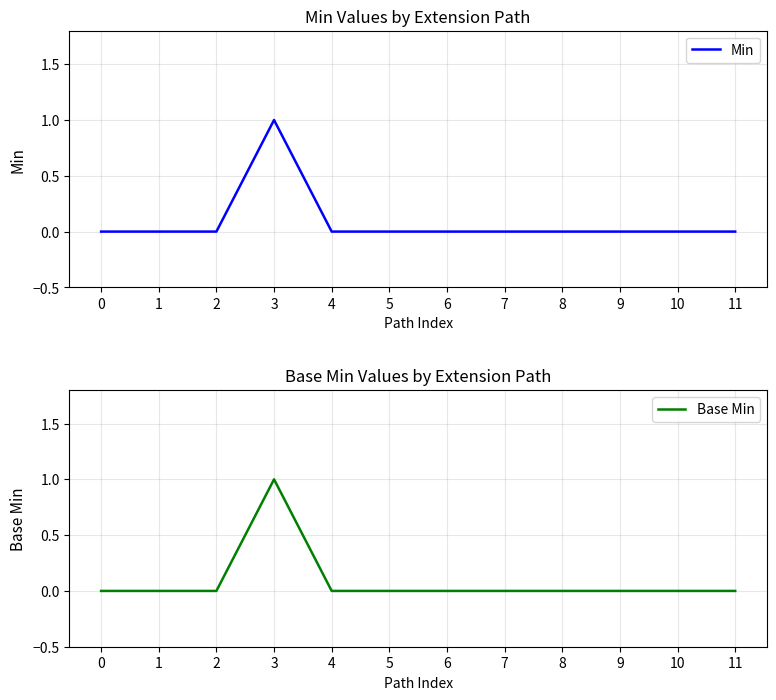

What is the sum of the Base Min values at 3 and 4?

1